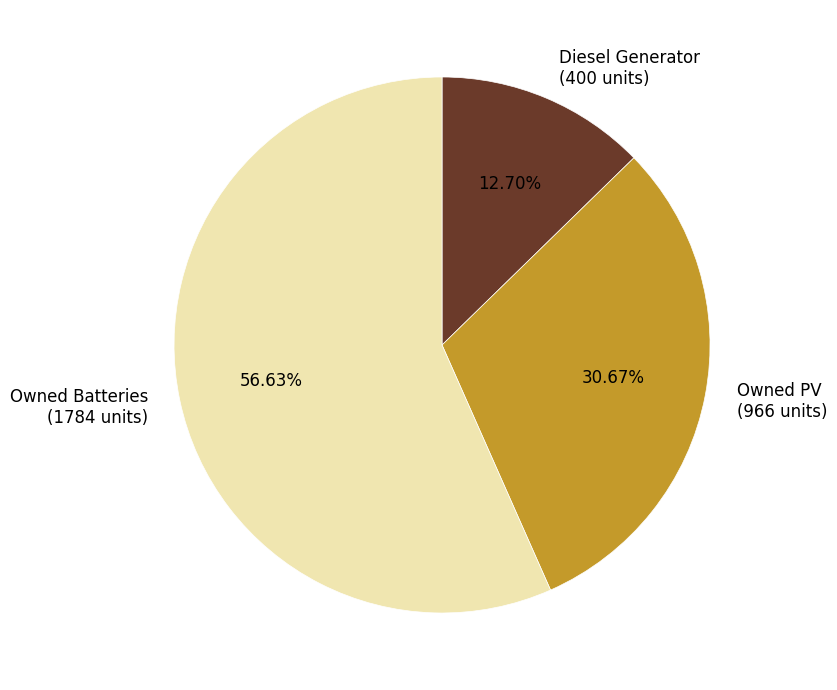

Combined, do Owned Batteries and Owned PV account for over 50%?

Yes